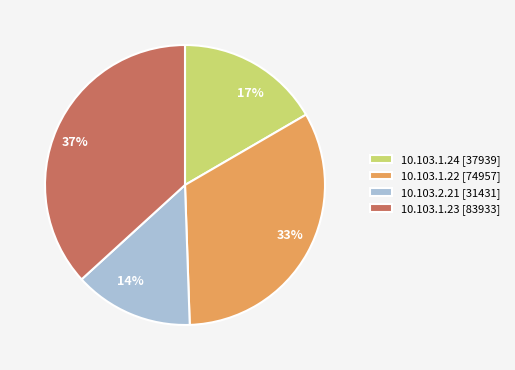

What is the ratio of the value at 10.103.1.24 to the value at 10.103.1.22?

0.5